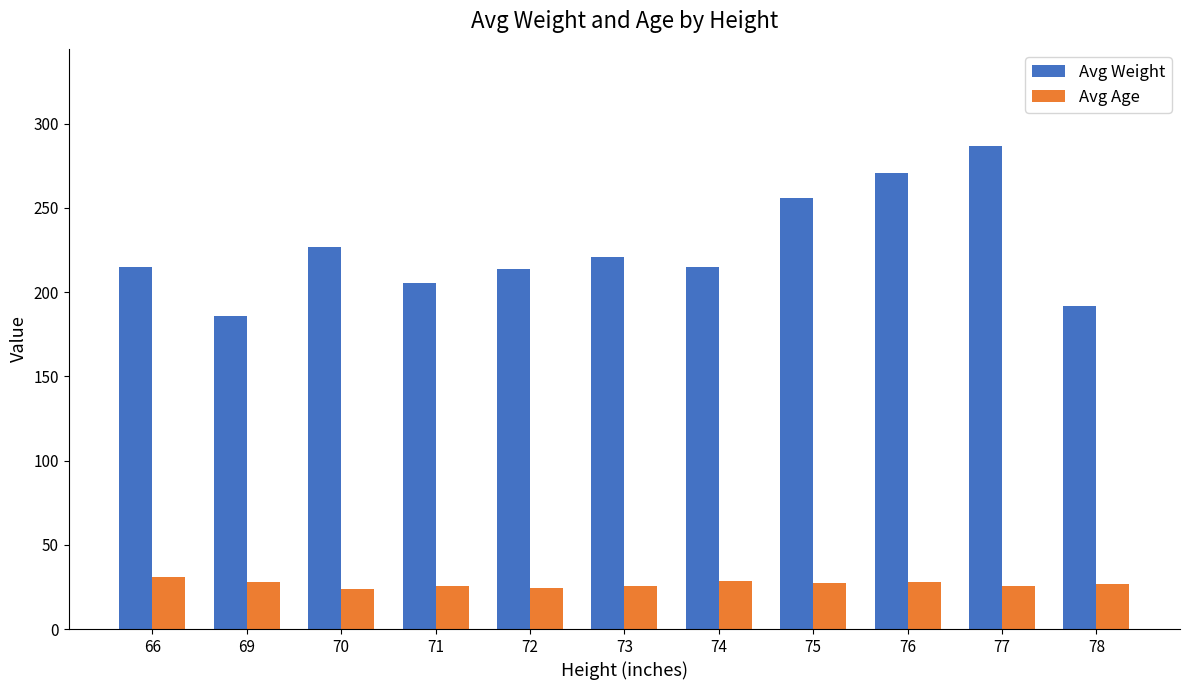

Where is Avg Weight nearest to the value 236?

70